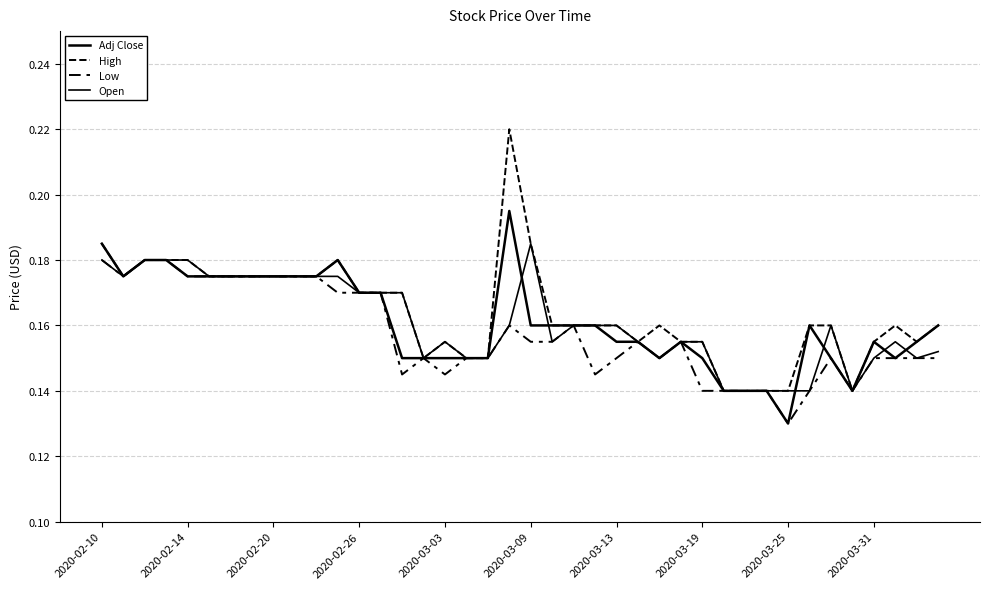

True or false: Low has more than 0 points higher than both neighbors.

True